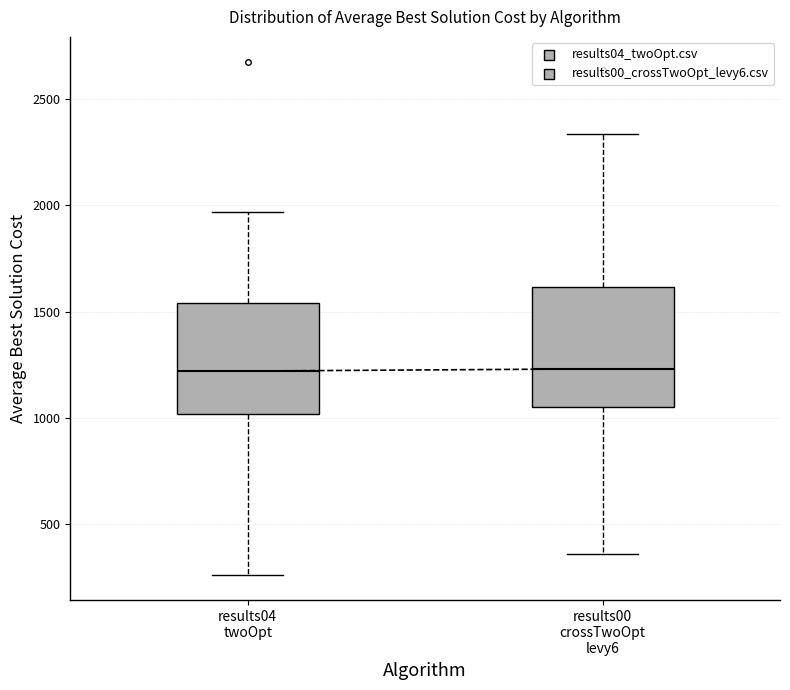

Reading left to right, read every box against the y-axis: the position of its median line, the range the box covers, and the ends of its whiskers. The values are not printed on the chart, so give them approximately, as read against the axis.

results04 twoOpt: median 1200, box 1000 to 1550, whiskers 250 to 1950
results00 crossTwoOpt levy6: median 1250, box 1050 to 1600, whiskers 350 to 2350